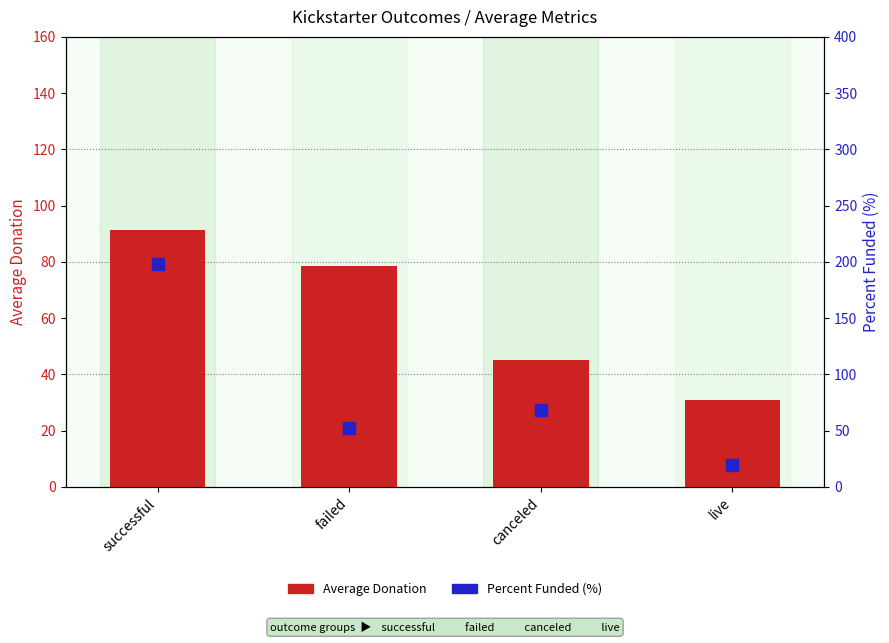

Which series has the largest total across all categories?

Percent Funded